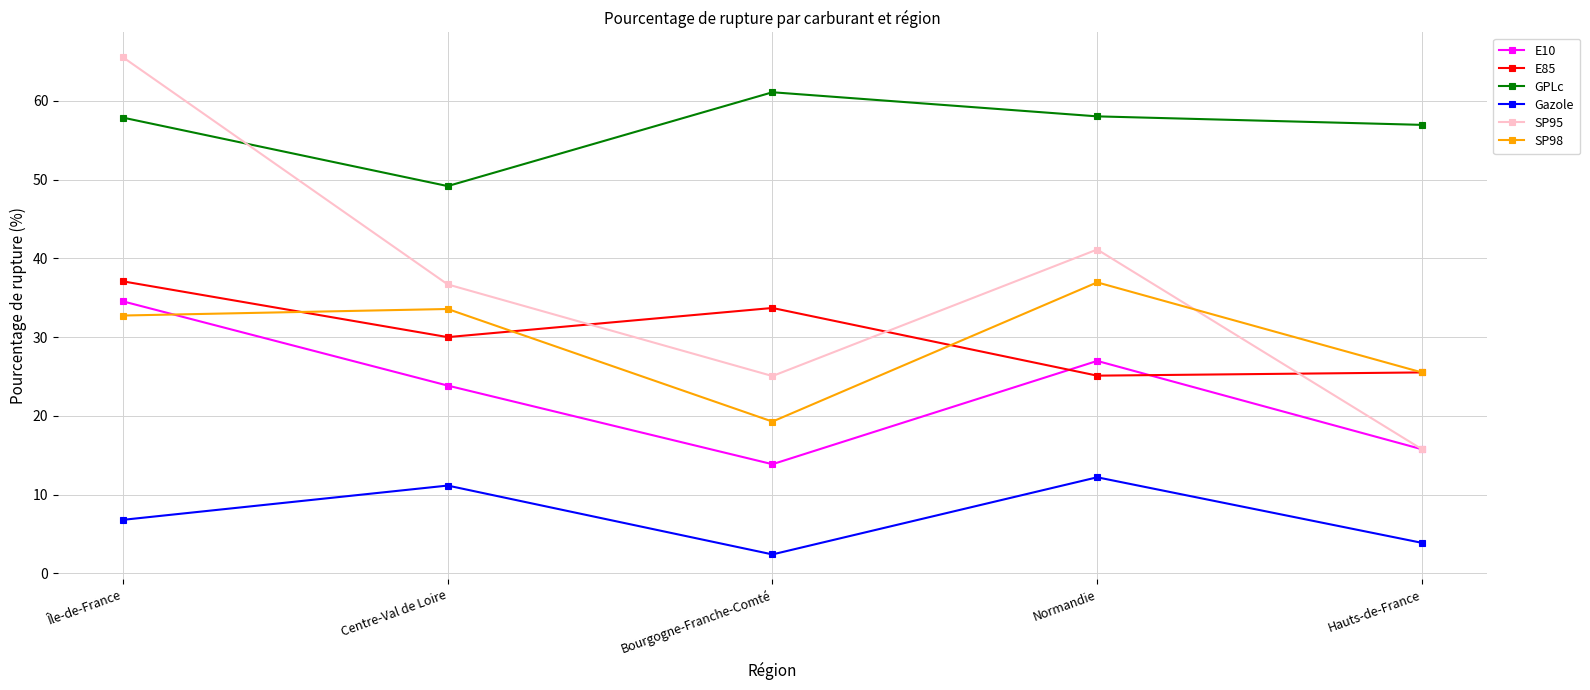

What is the label of the 5th point from the right?

Île-de-France